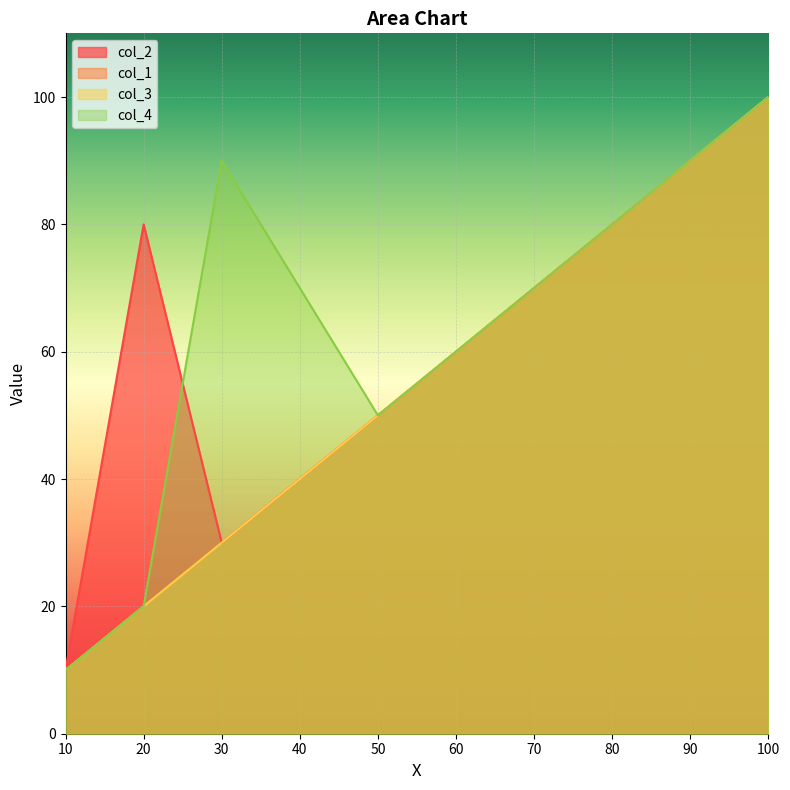

Which series has the largest range (max minus min)?

col_2